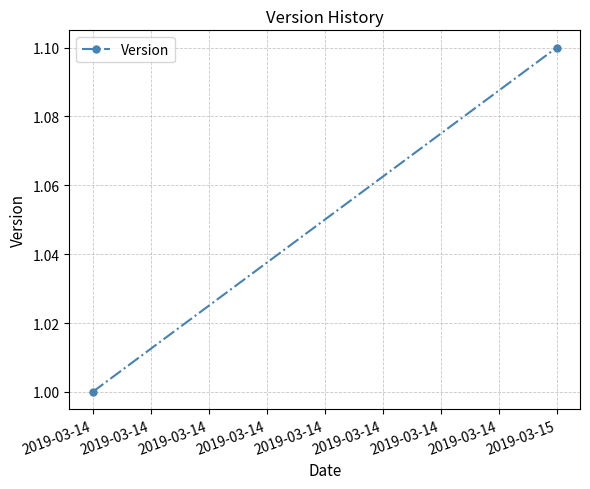

What is the change in value from 2019-03-14 to 2019-03-15?

+0.1